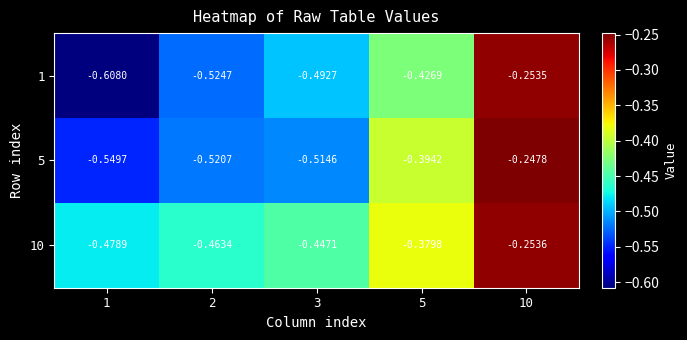

Reading right to left, what are all the values shown in this chart?

1: 10=-0.3	5=-0.4	3=-0.5	2=-0.5	1=-0.6
5: 10=-0.2	5=-0.4	3=-0.5	2=-0.5	1=-0.5
10: 10=-0.3	5=-0.4	3=-0.4	2=-0.5	1=-0.5